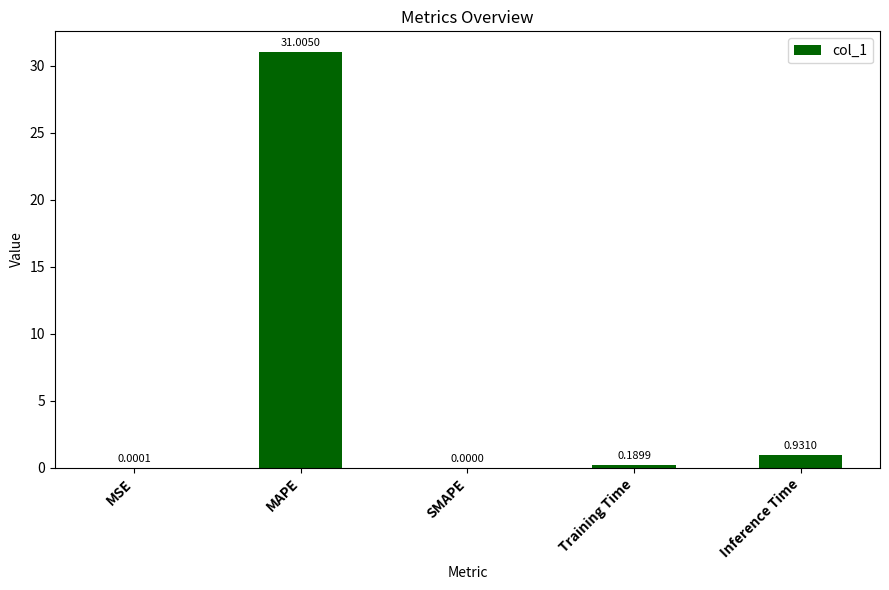

How many values exceed 0?

4